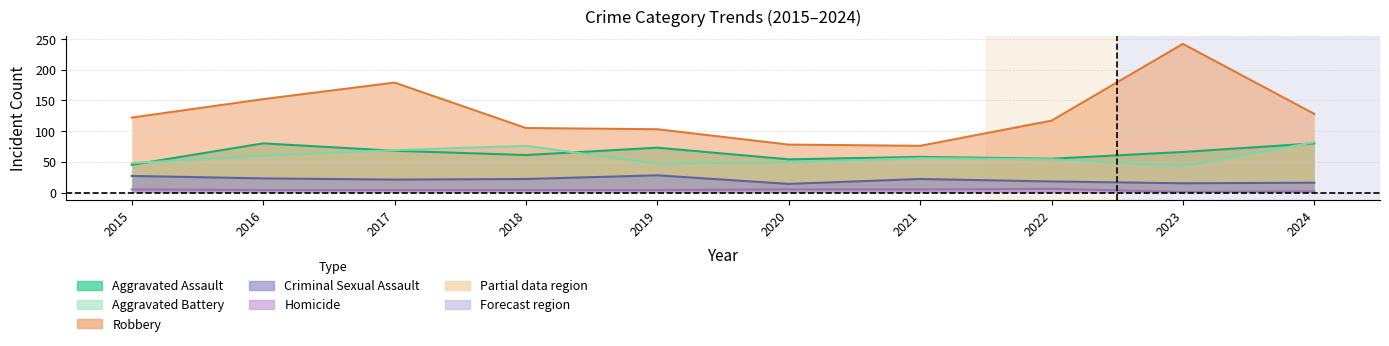

What is the maximum value shown in the chart?

242